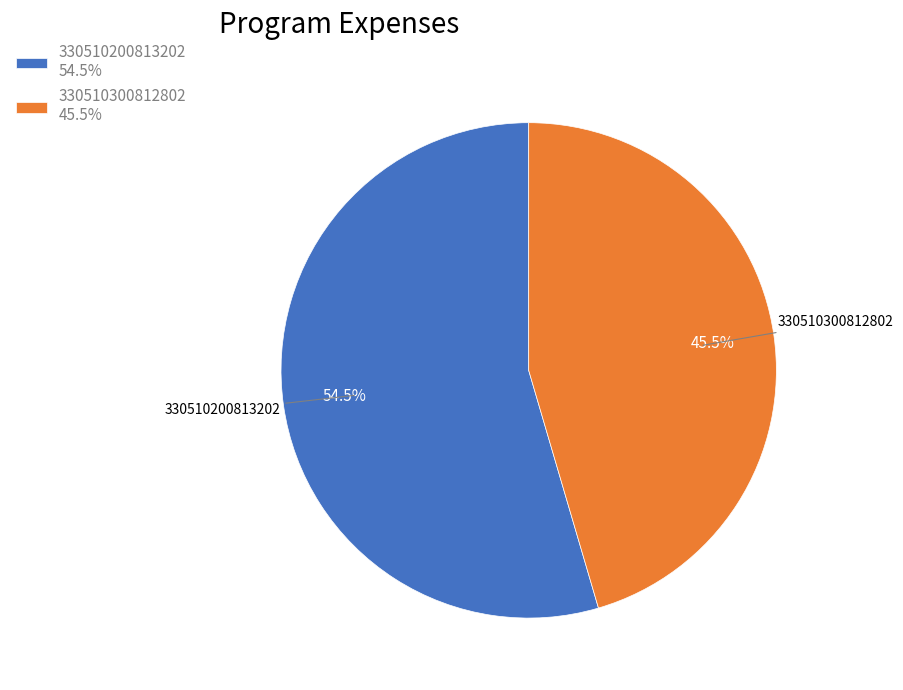

What percentage is NOT represented by 330510300812802 45.5%?

54.5%